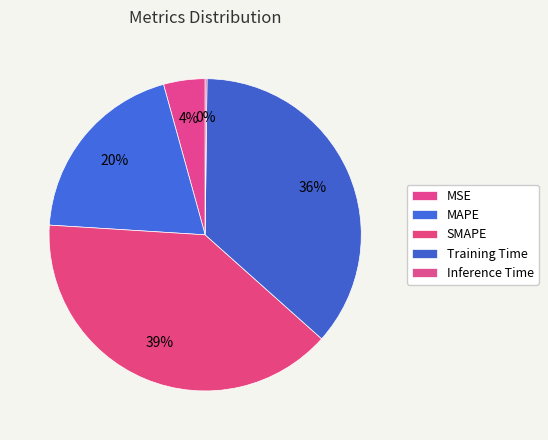

How many segments does this pie chart have?

5